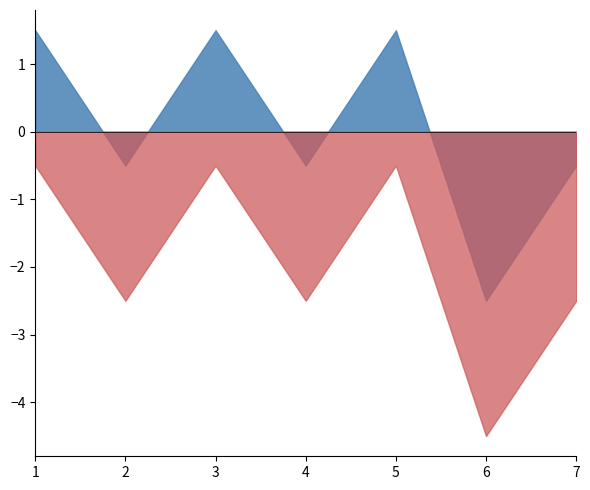

True or false: Credit_shifted and Credit intersect in this chart.

False